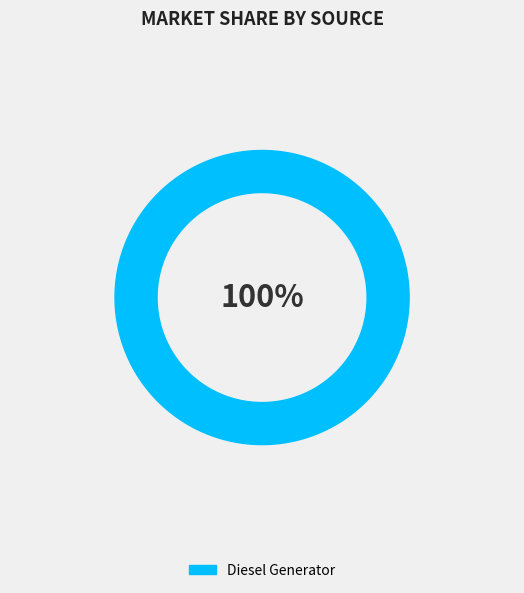

What percentage do Owned Batteries and Diesel Generator together represent?

100.0%